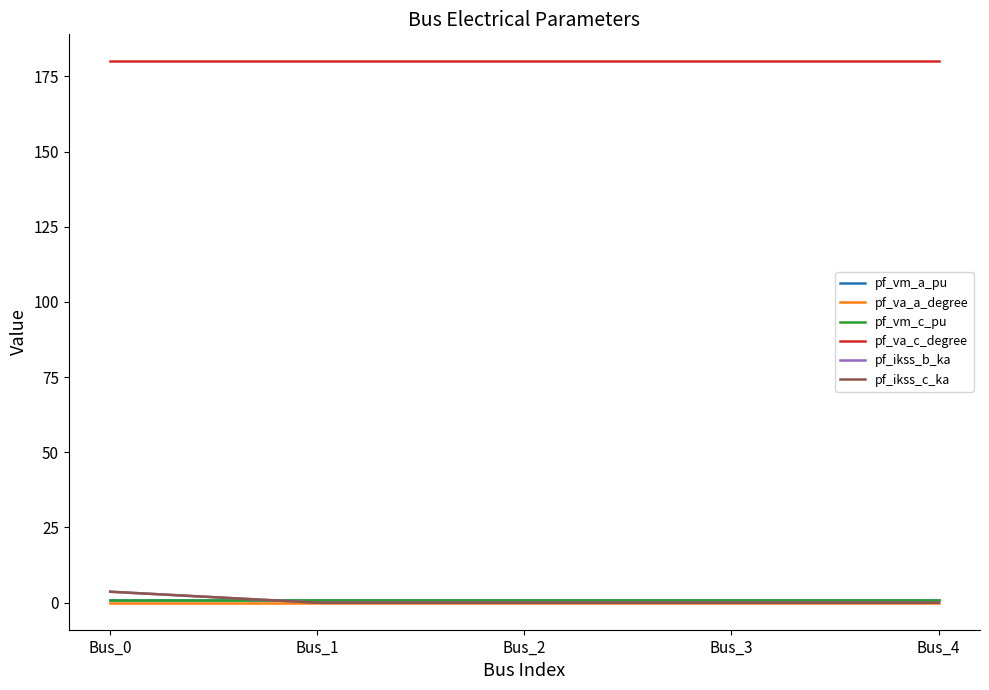

Does the chart have visible grid lines?

No